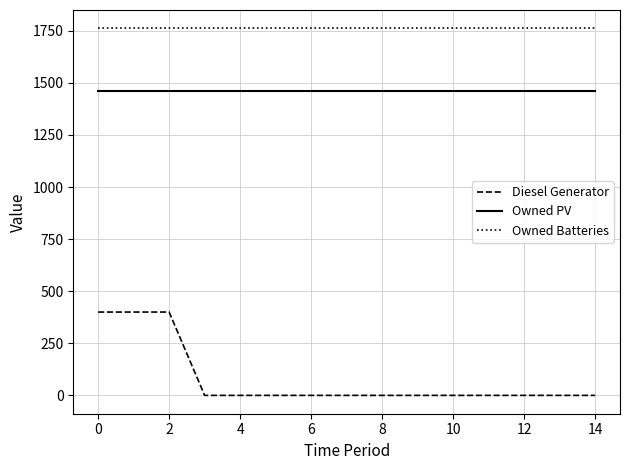

Reading left to right, extract all data points from this chart.

Diesel Generator: 400	400	400	0	0	0	0	0	0	0	0	0	0	0	0
Owned PV: 1461	1461	1461	1461	1461	1461	1461	1461	1461	1461	1461	1461	1461	1461	1461
Owned Batteries: 1762	1762	1762	1762	1762	1762	1762	1762	1762	1762	1762	1762	1762	1762	1762